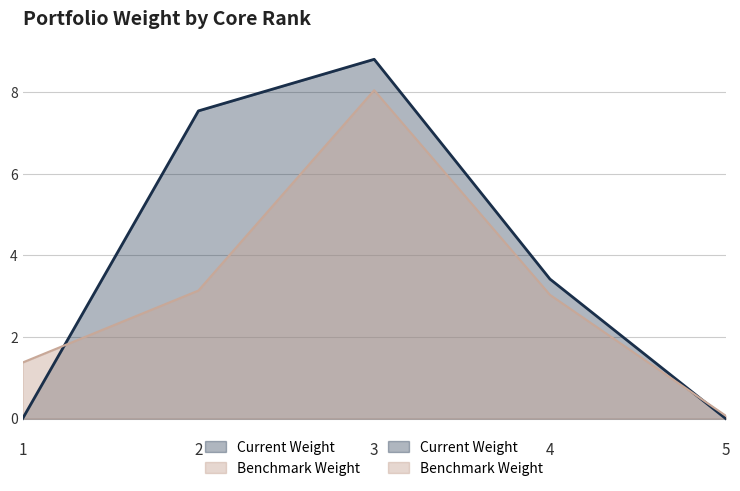

Where is Current Weight nearest to the value 4?

4